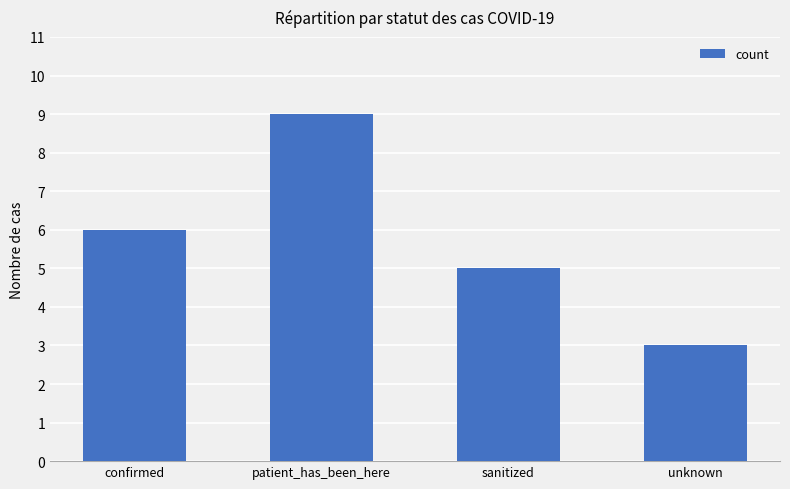

List the labels in order of value, smallest first.

unknown, sanitized, confirmed, patient_has_been_here